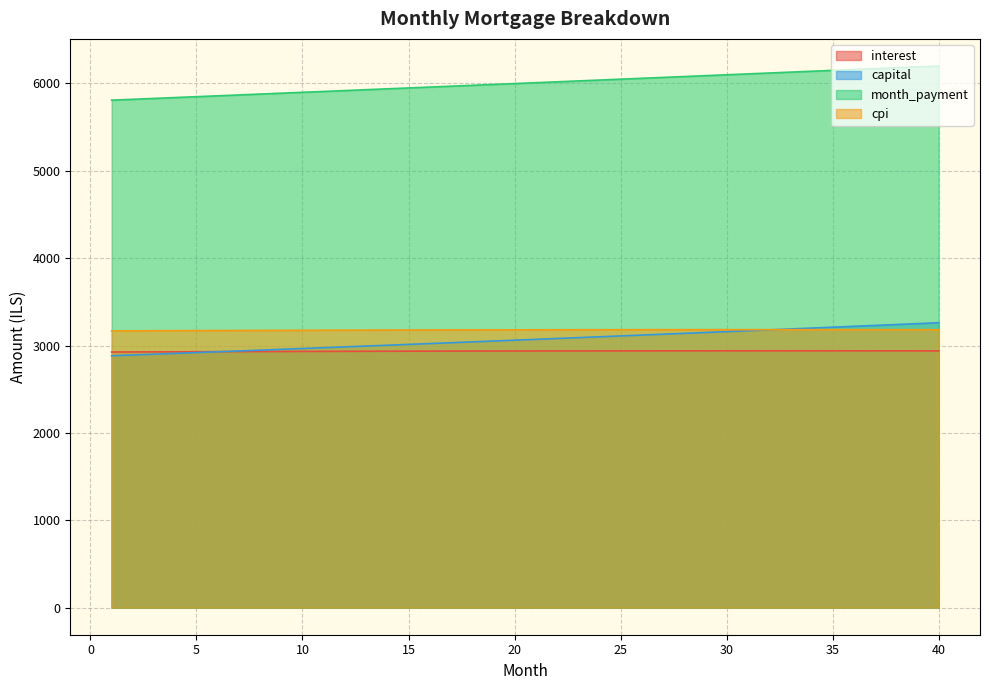

Where is the first local maximum for cpi?

32